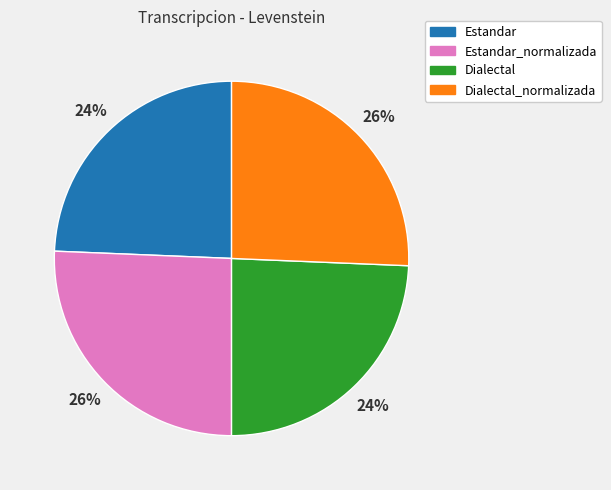

Does any single category account for the majority?

No